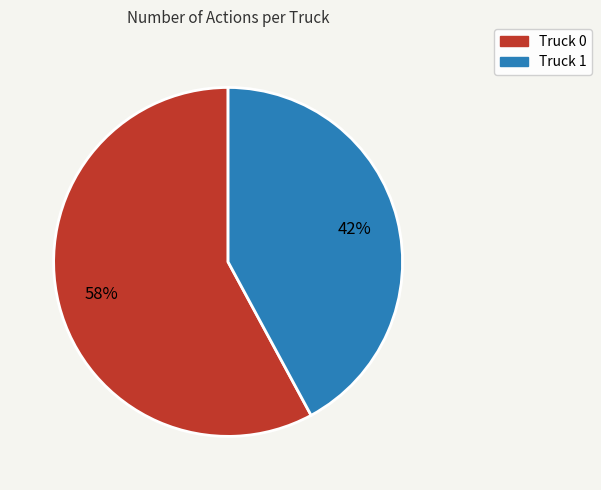

Combined, do Truck 1 and Truck 0 account for over 50%?

Yes